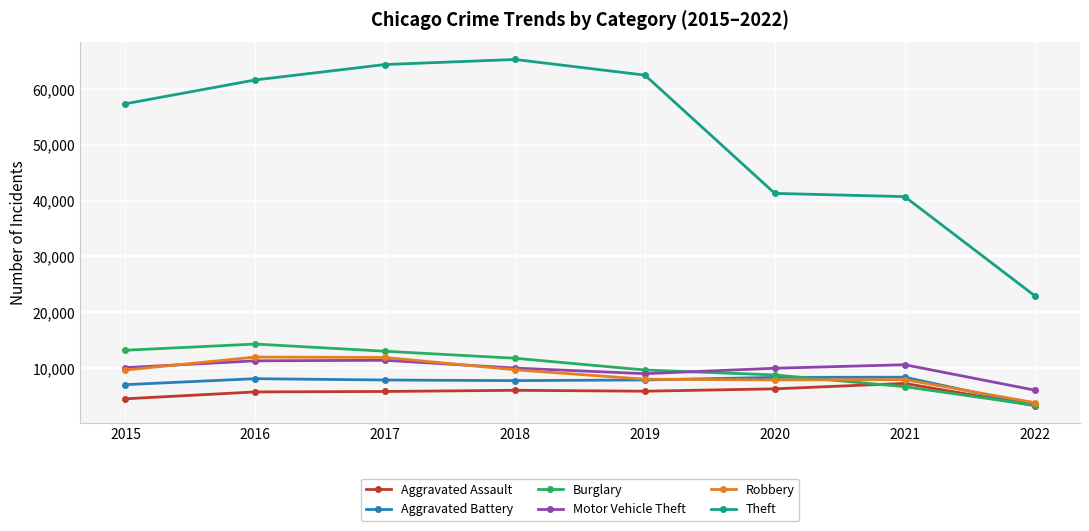

What are all the series names shown in the legend?

Aggravated Assault, Aggravated Battery, Burglary, Motor Vehicle Theft, Robbery, Theft